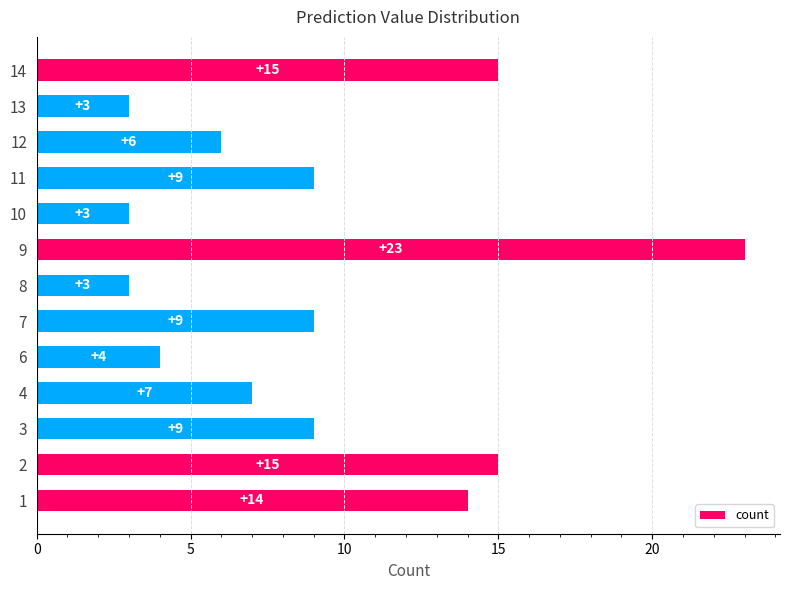

What is the difference between the second highest and second lowest values?

12